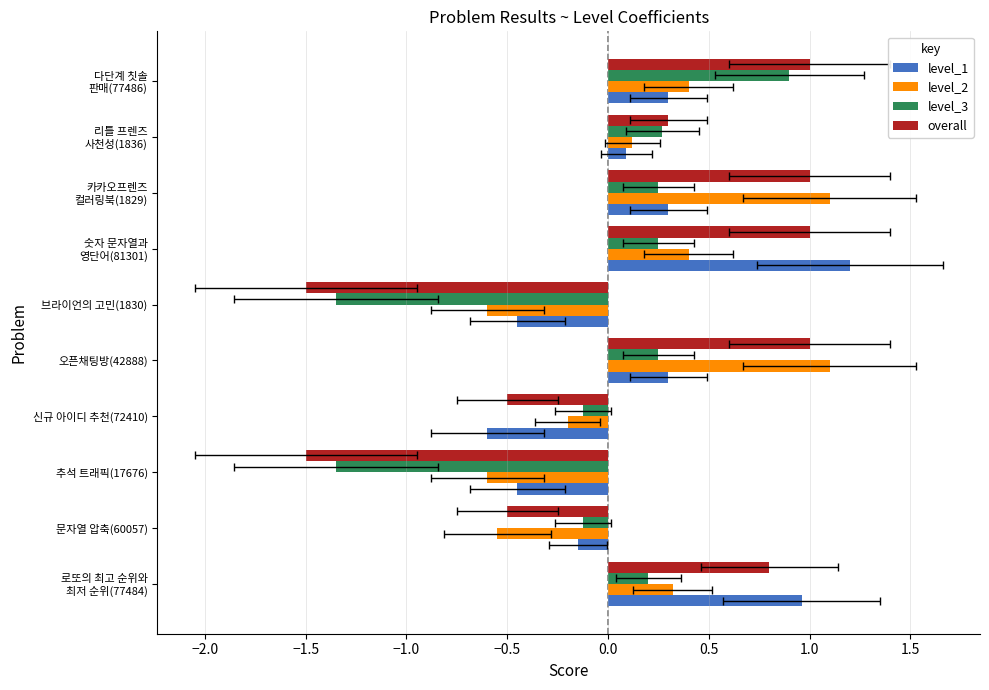

Is it true that level_1 equals -0.4 at 브라이언의 고민(1830)?

True